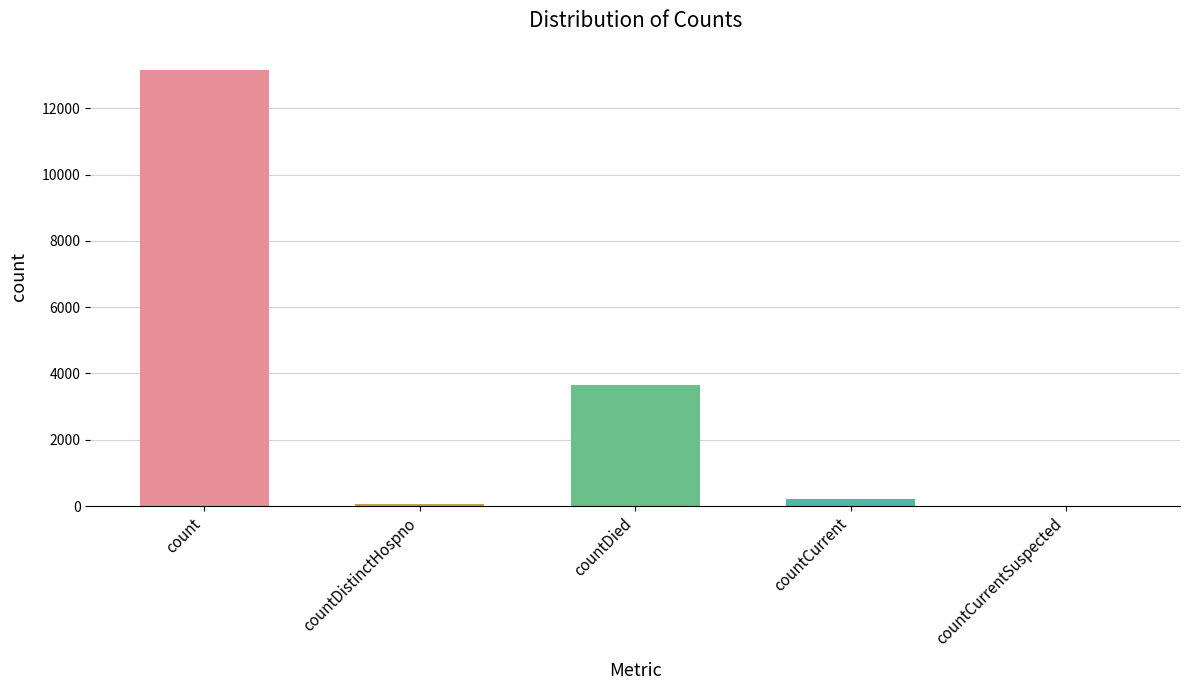

Which has a higher value, count or countCurrentSuspected?

count